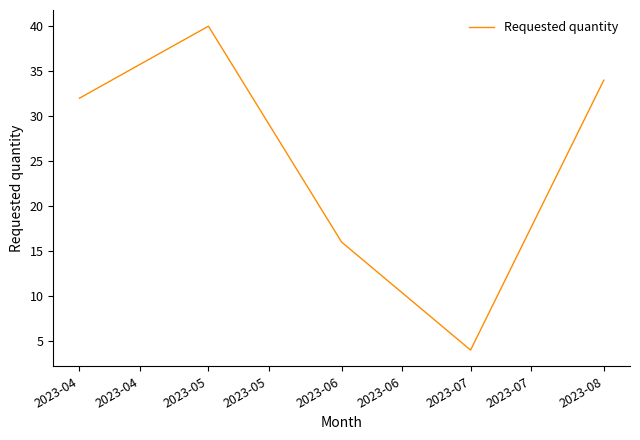

The chart shows a value of 32 at 2023-04. True or false?

True